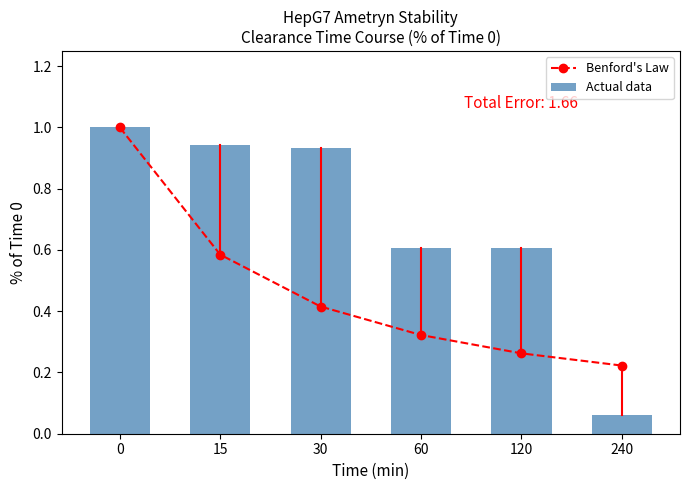

Which series has the largest total across all categories?

Actual data